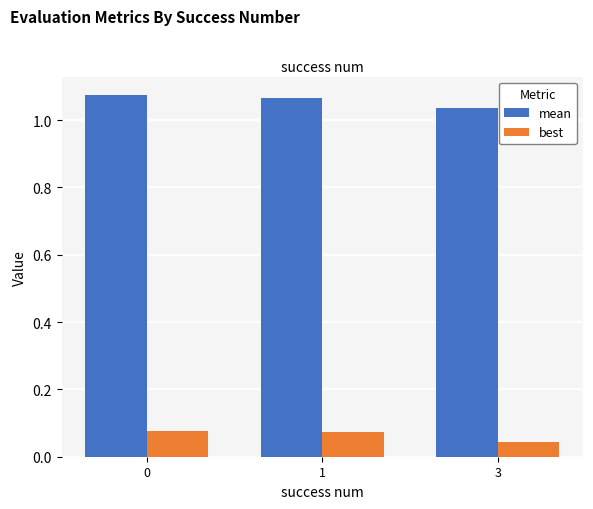

Rank the series at 1 from lowest to highest value.

best, mean